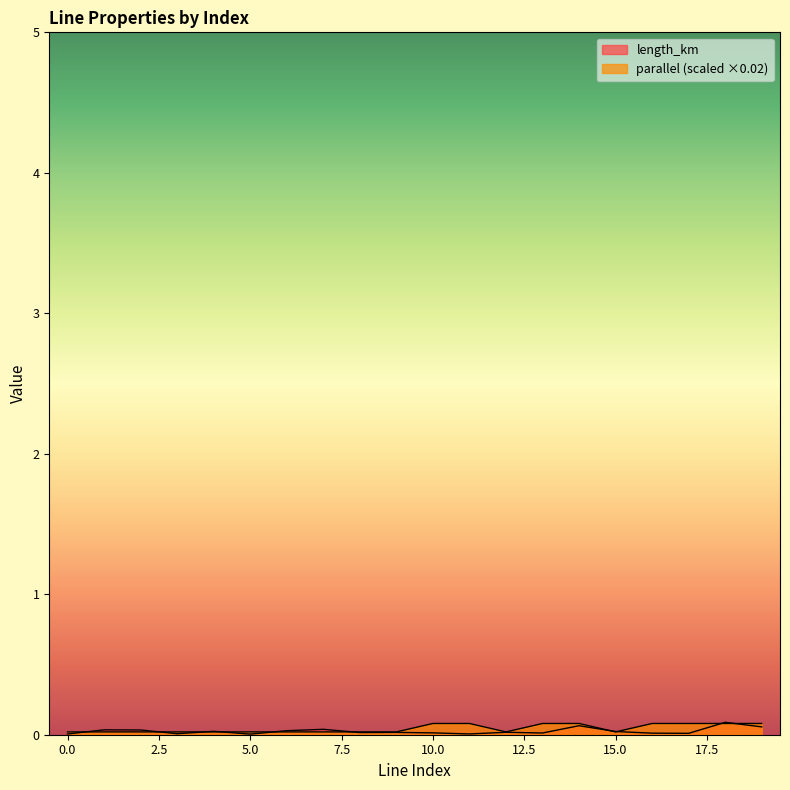

List the series in order of their peak value, lowest first.

parallel, length_km